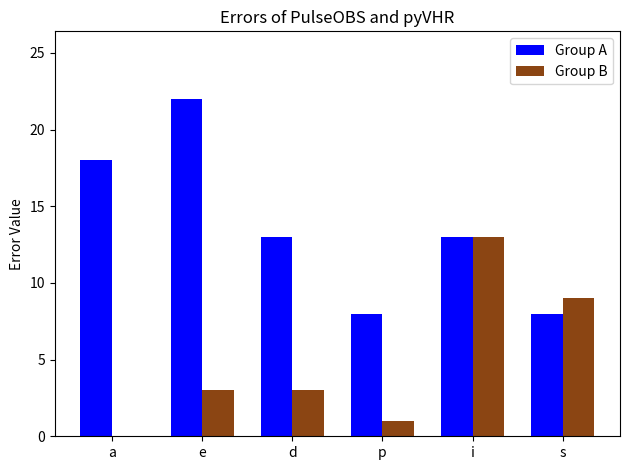

At which label does Group A first exceed 13?

a